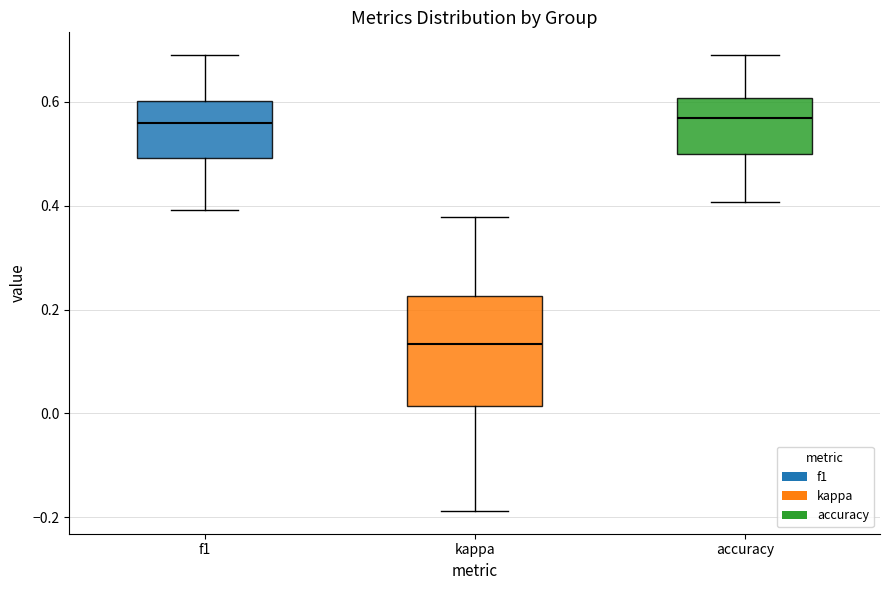

Which box is the tallest, from its lower edge to its upper edge?

kappa